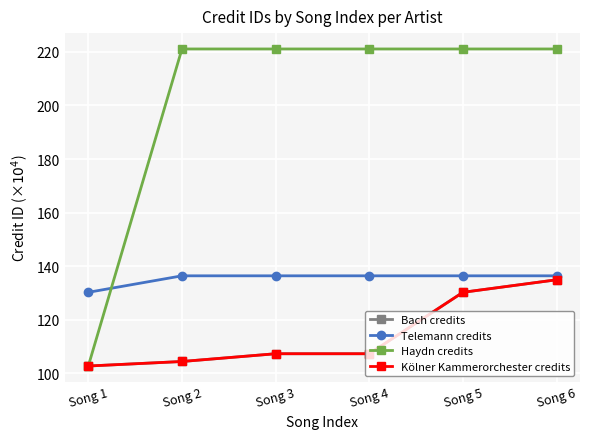

The Haydn credits series shows 143.4 at Song 2. True or false?

False